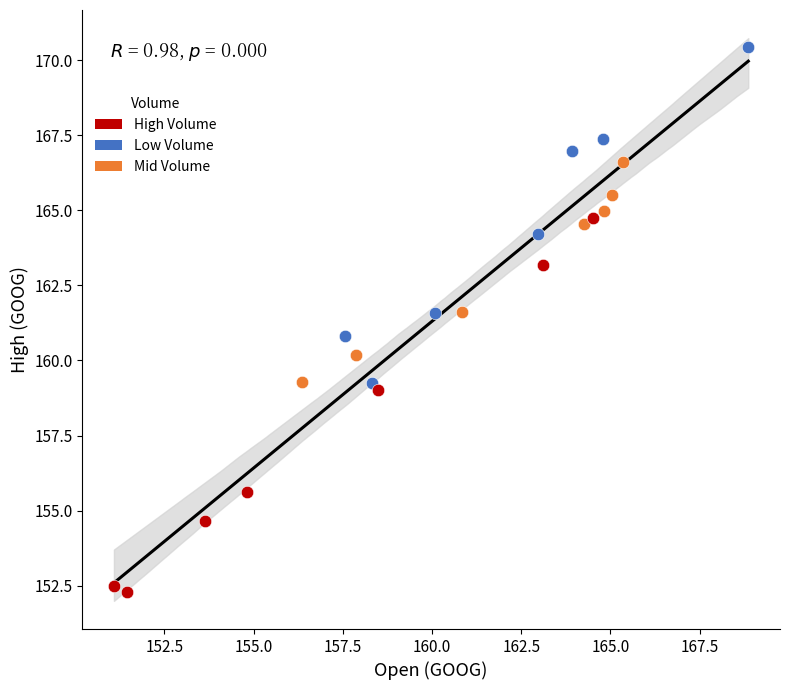

Which series reaches the minimum Y coordinate?

High Volume